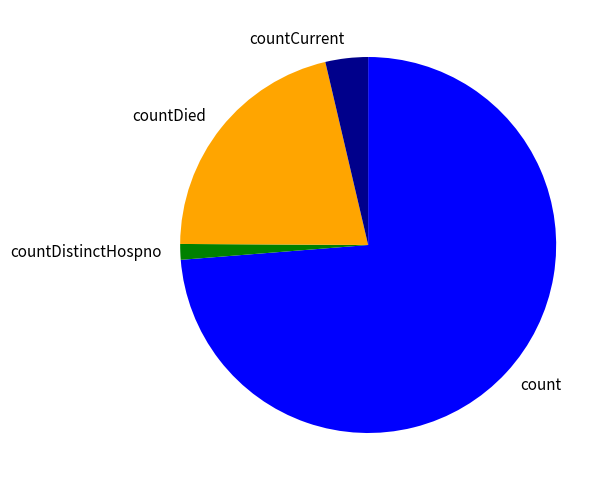

How many segments does this pie chart have?

4